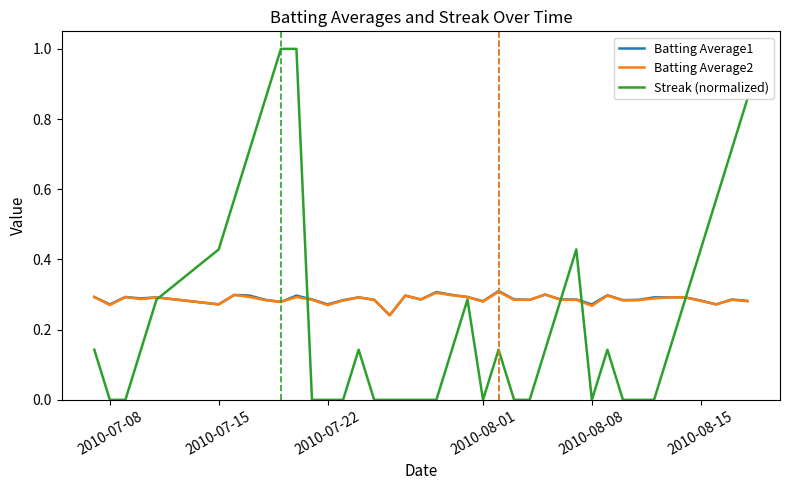

How many lines are shown in the chart?

3